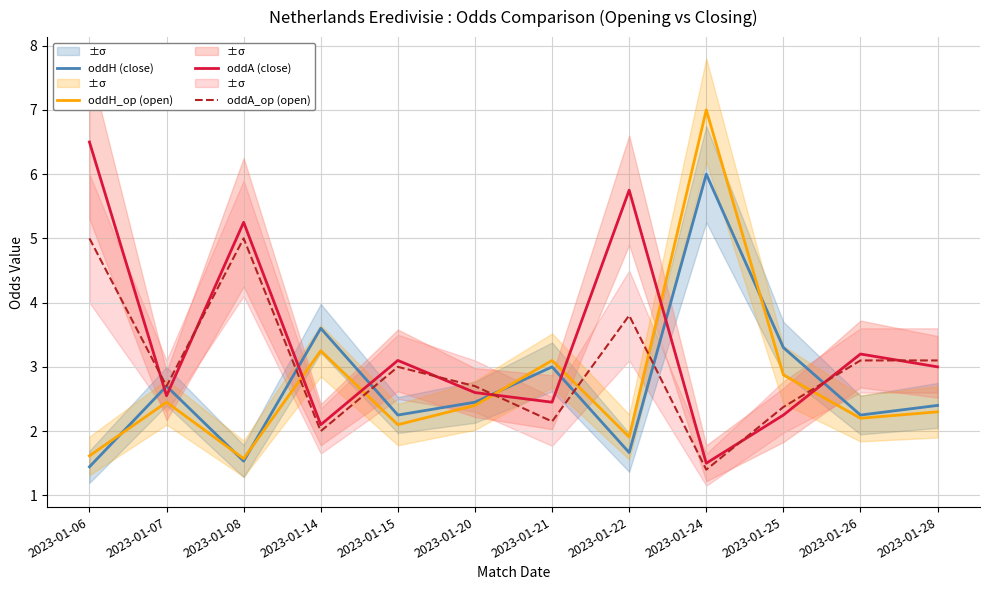

What is the lowest value of the oddH (close) series?

1.4